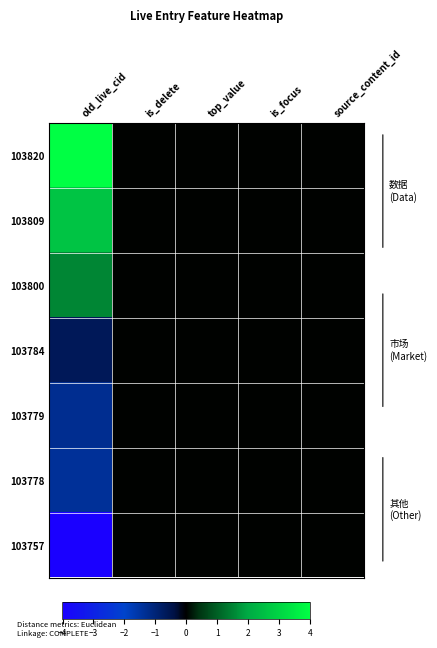

What is the total value across all series at old_live_cid?

0.8